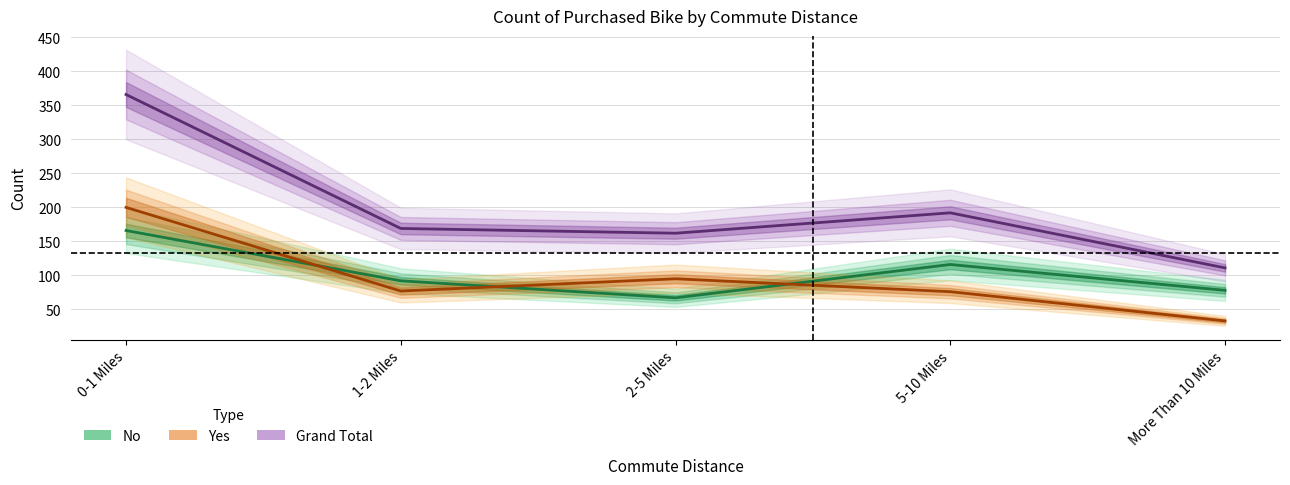

Between 5-10 Miles and More Than 10 Miles, which series saw the biggest shift?

Grand Total